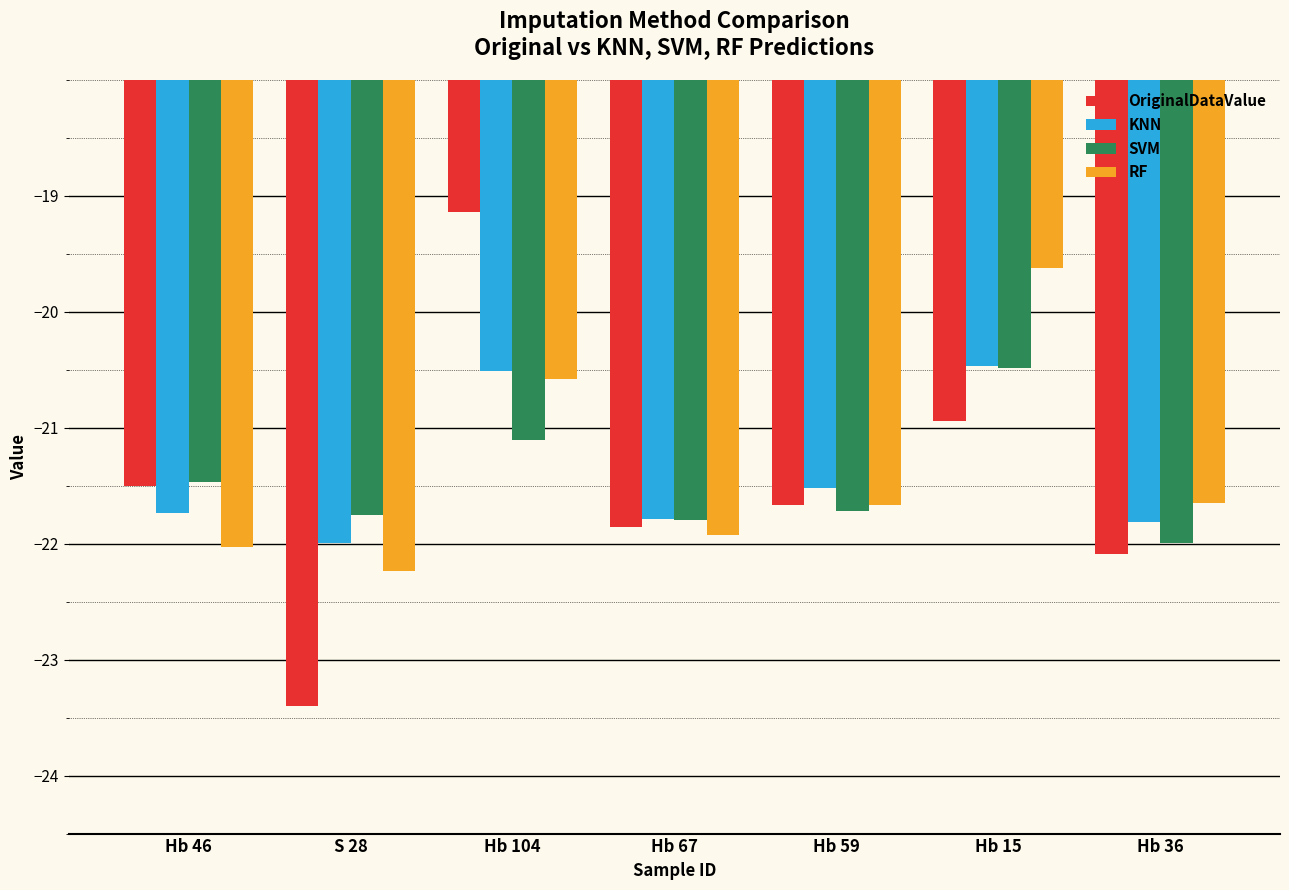

What is the difference between the second highest and minimum values in the OriginalDataValue series?

2.5